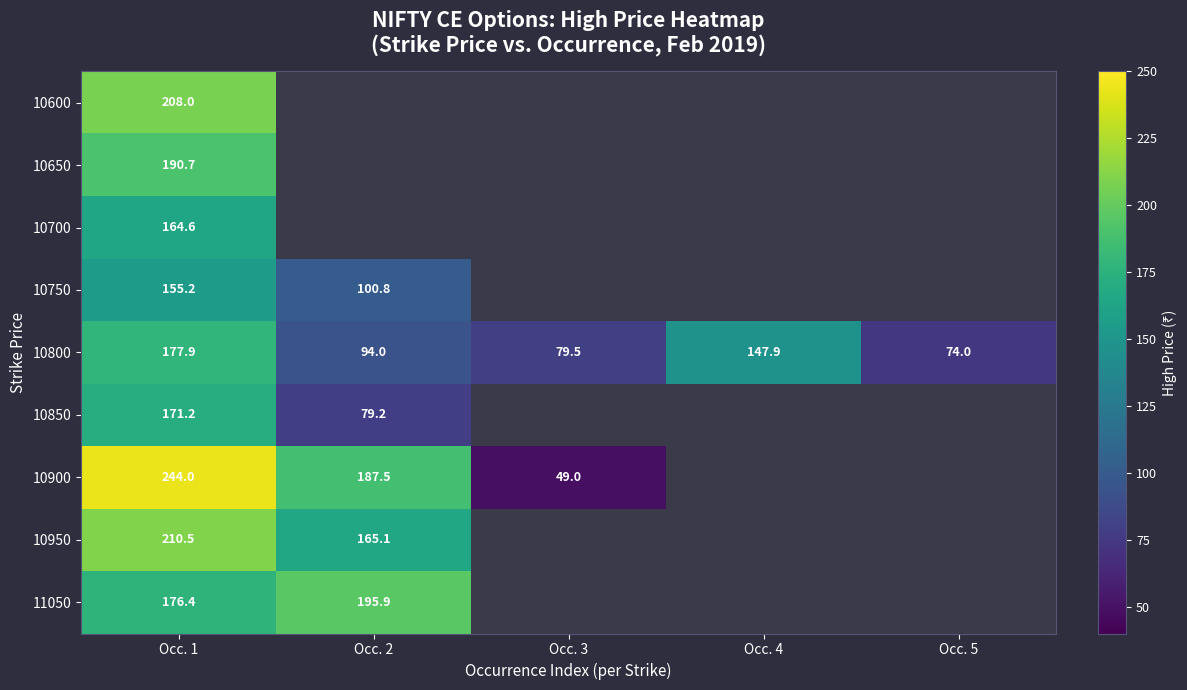

What is the sum of the 10900 values at Occ. 3 and Occ. 1?

293.0